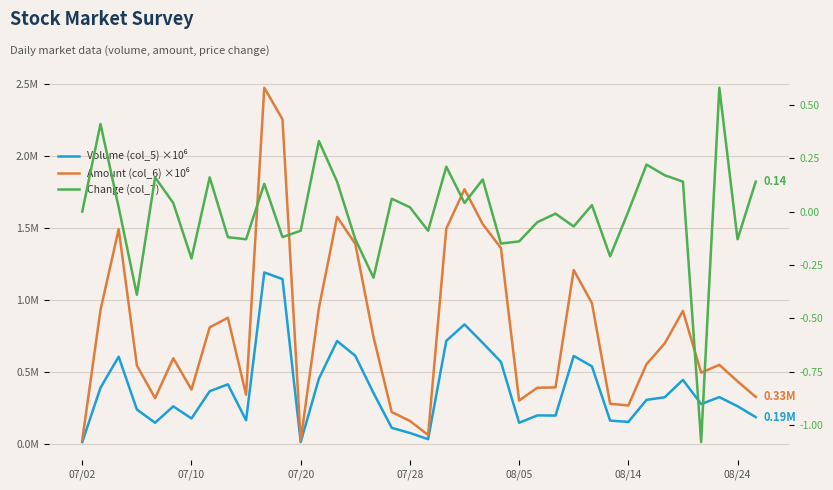

The Volume (col_5) ×10⁶ series shows 0.1 at 8. True or false?

False